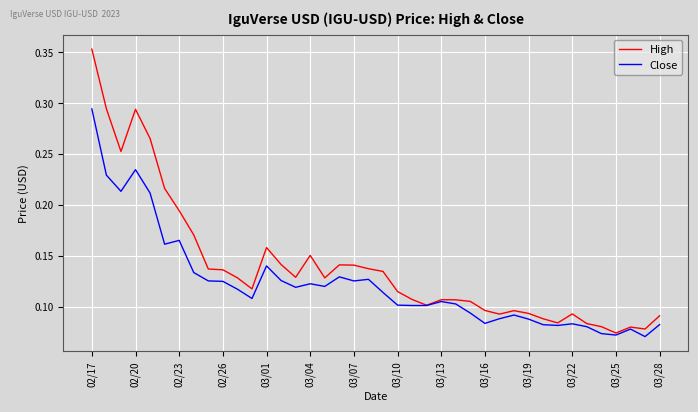

Which series has the largest range (max minus min)?

High